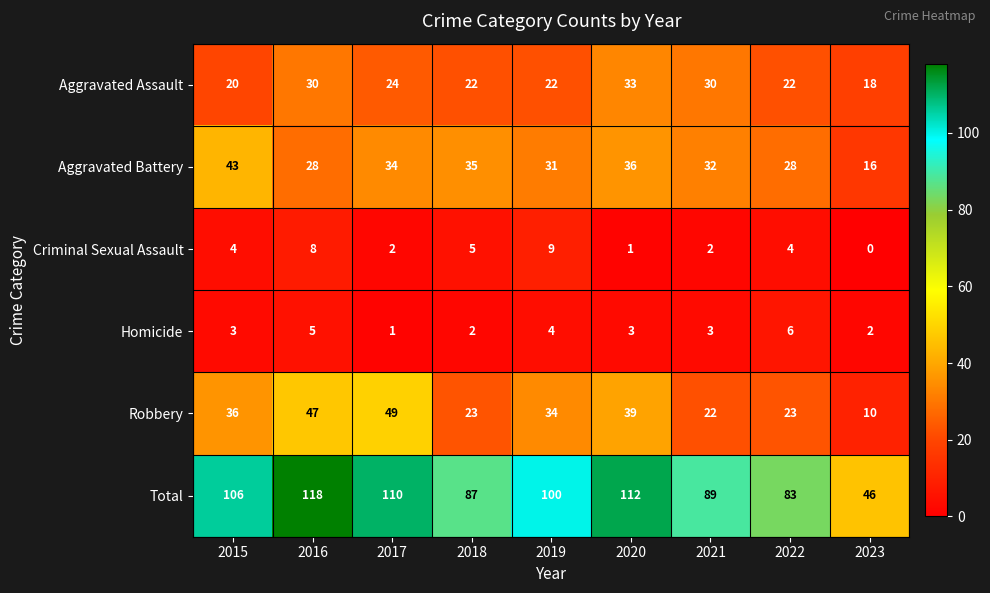

How many data points in Aggravated Assault are less than 22?

2